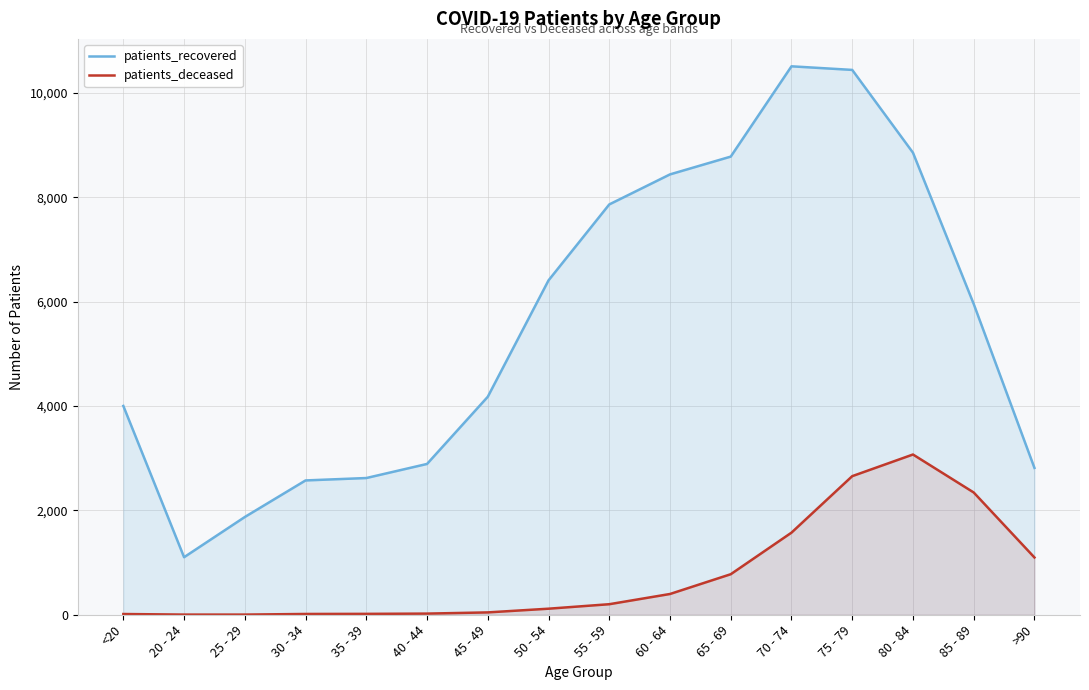

Is it true that patients_recovered equals 8442 at 60 - 64?

True